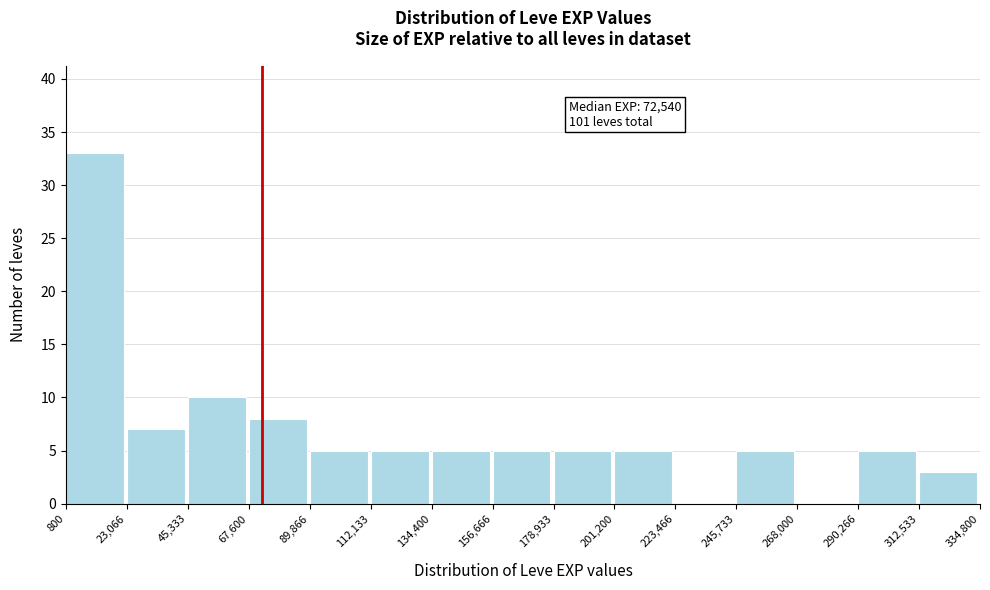

Which range on the x-axis has the tallest bar?

800 to 23,066